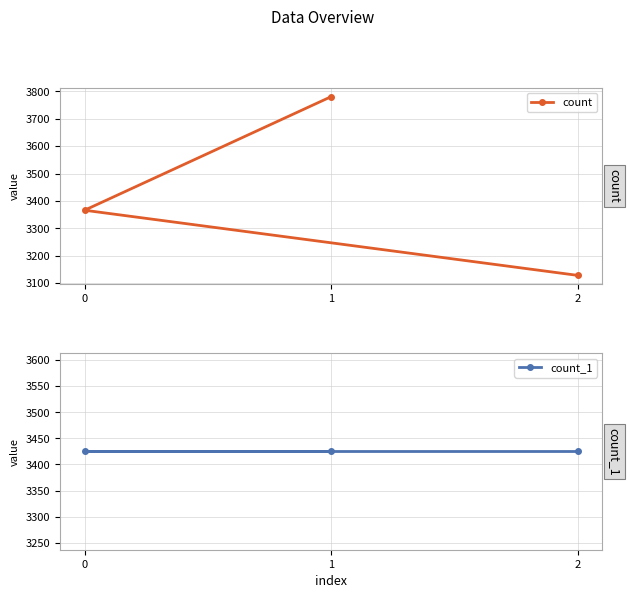

What is the maximum value shown in the chart?

3781